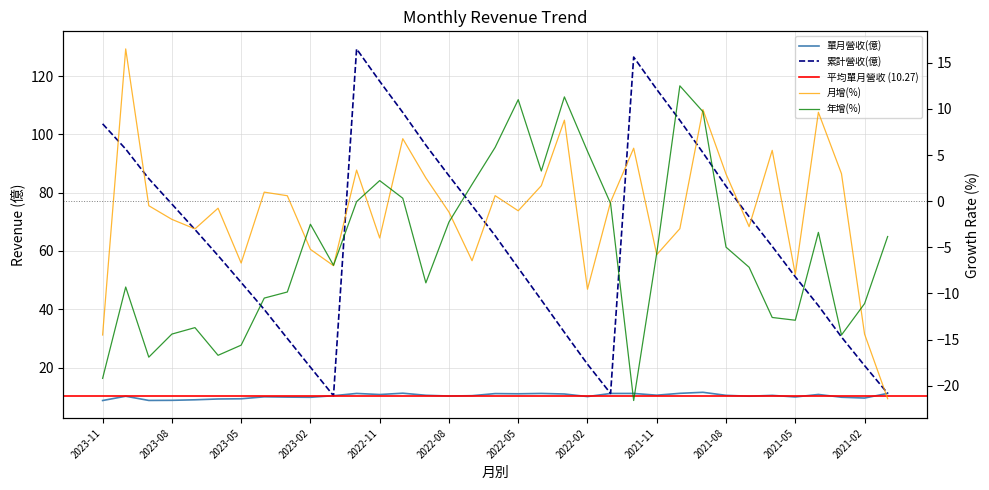

List the labels in order of 月增(%) value, largest first.

2023-10, 2021-09, 2021-04, 2022-03, 2022-10, 2021-12, 2021-06, 2022-12, 2021-03, 2021-08, 2022-09, 2022-04, 2023-04, 2022-06, 2023-03, 2022-01, 2023-09, 2023-06, 2022-05, 2022-08, 2023-08, 2021-07, 2021-10, 2023-07, 2022-11, 2023-02, 2021-11, 2022-07, 2023-05, 2023-01, 2021-05, 2022-02, 2021-02, 2023-11, 2021-01